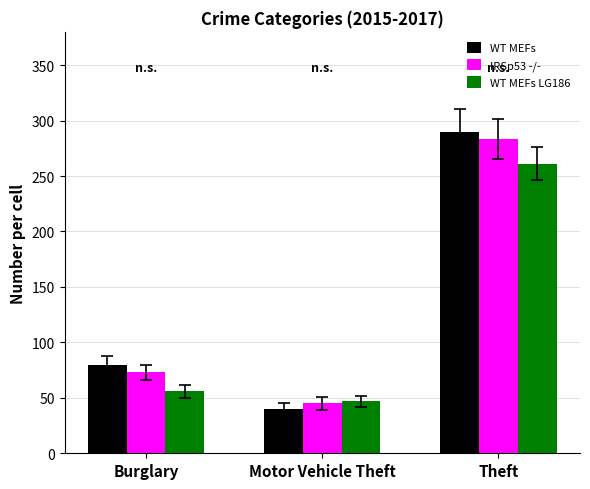

Which series has the largest range (max minus min)?

WT MEFs